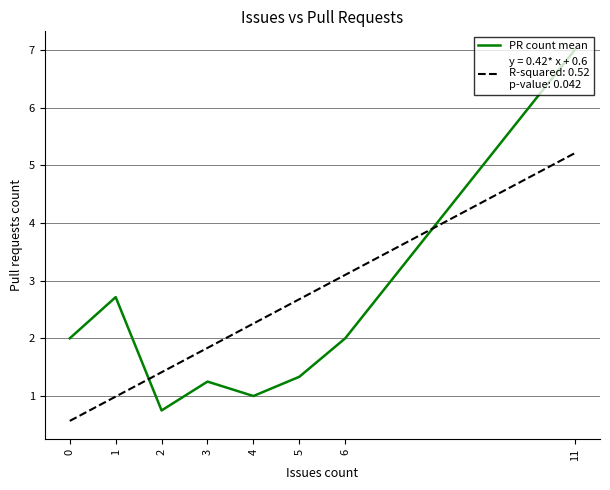

Is this an area chart (filled region under the line)?

No